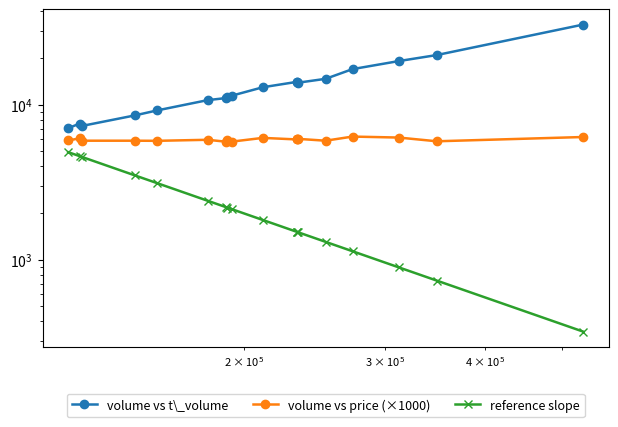

What are all the series names shown in the legend?

volume vs t\_volume, volume vs price (×1000), reference slope